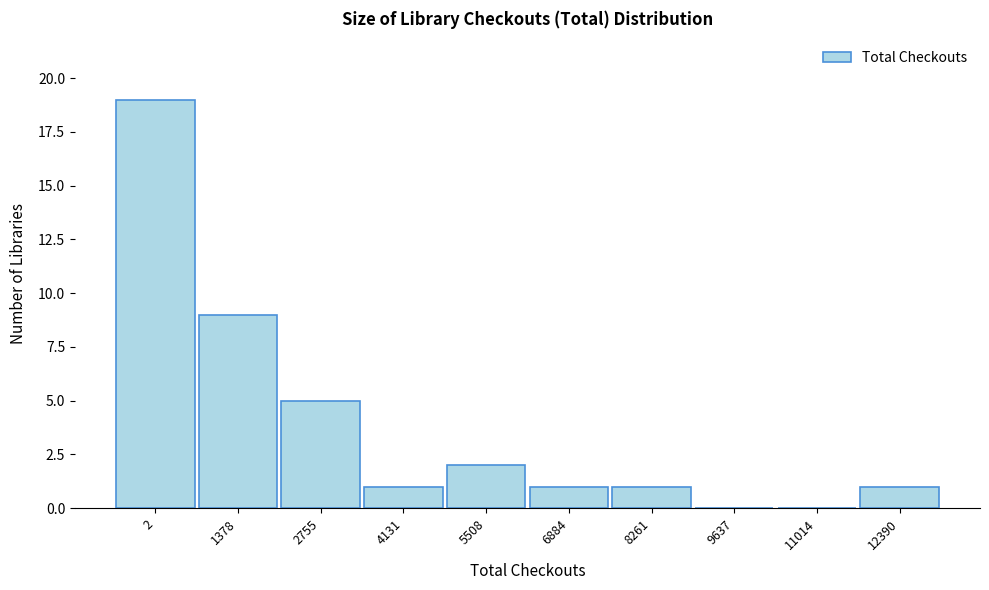

Reading left to right, what are all the values shown in this chart?

2=19	1378=9	2755=5	4131=1	5508=2	6884=1	8261=1	9637=0	11014=0	12390=1